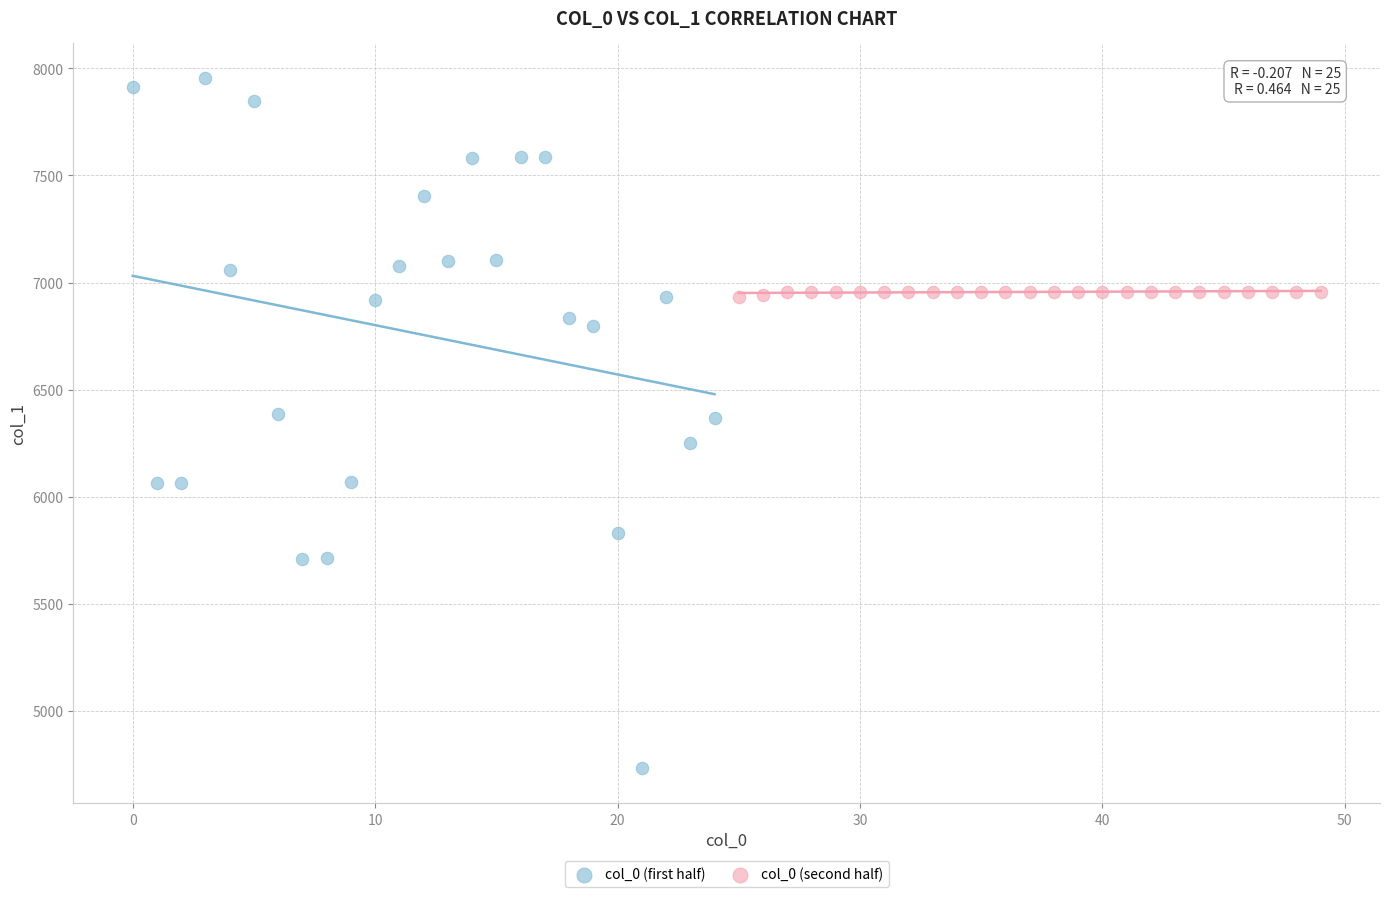

Which series reaches the minimum Y coordinate?

col_0 (first half)